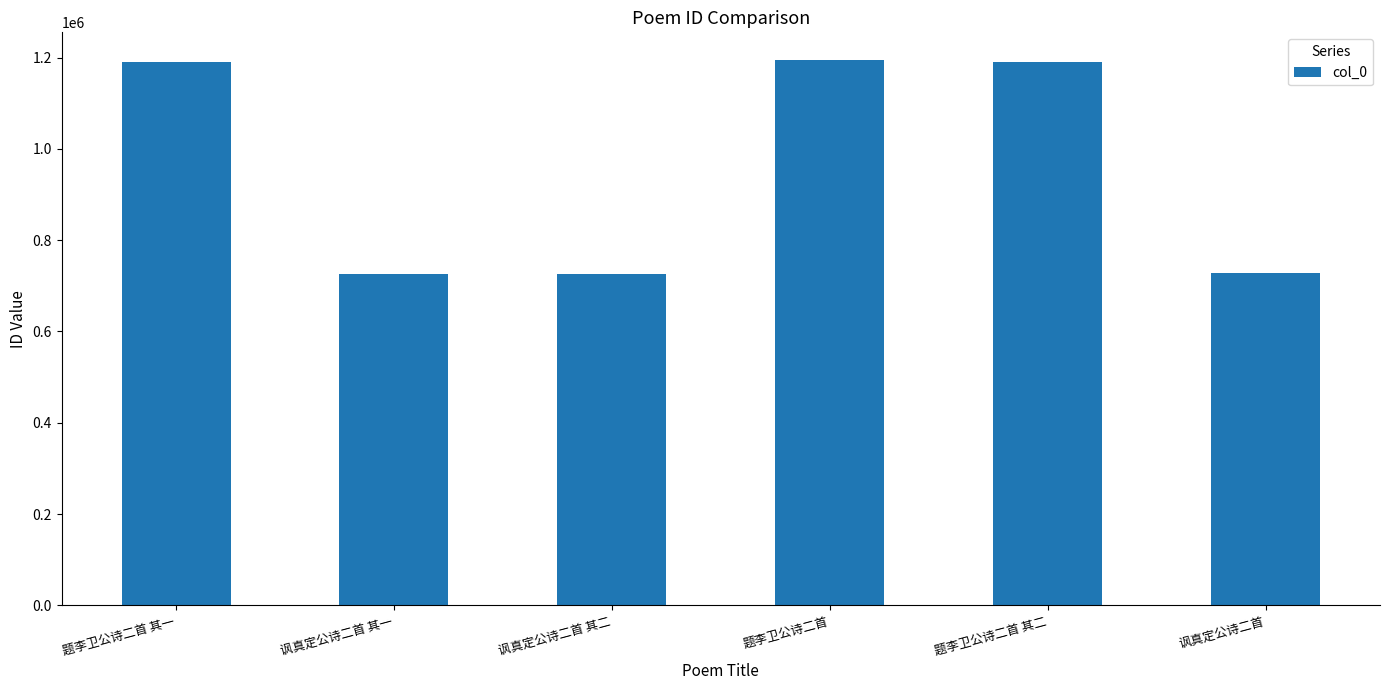

What is the difference between the second highest and second lowest values?

463397